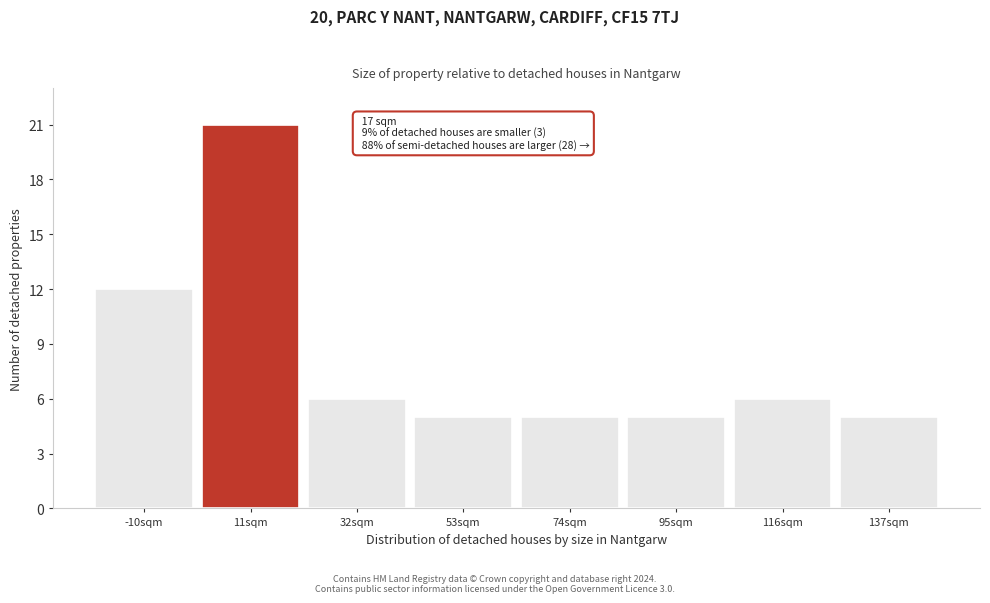

Reading left to right, extract all data points from this chart.

-10sqm=12	11sqm=21	32sqm=6	53sqm=5	74sqm=5	95sqm=5	116sqm=6	137sqm=5